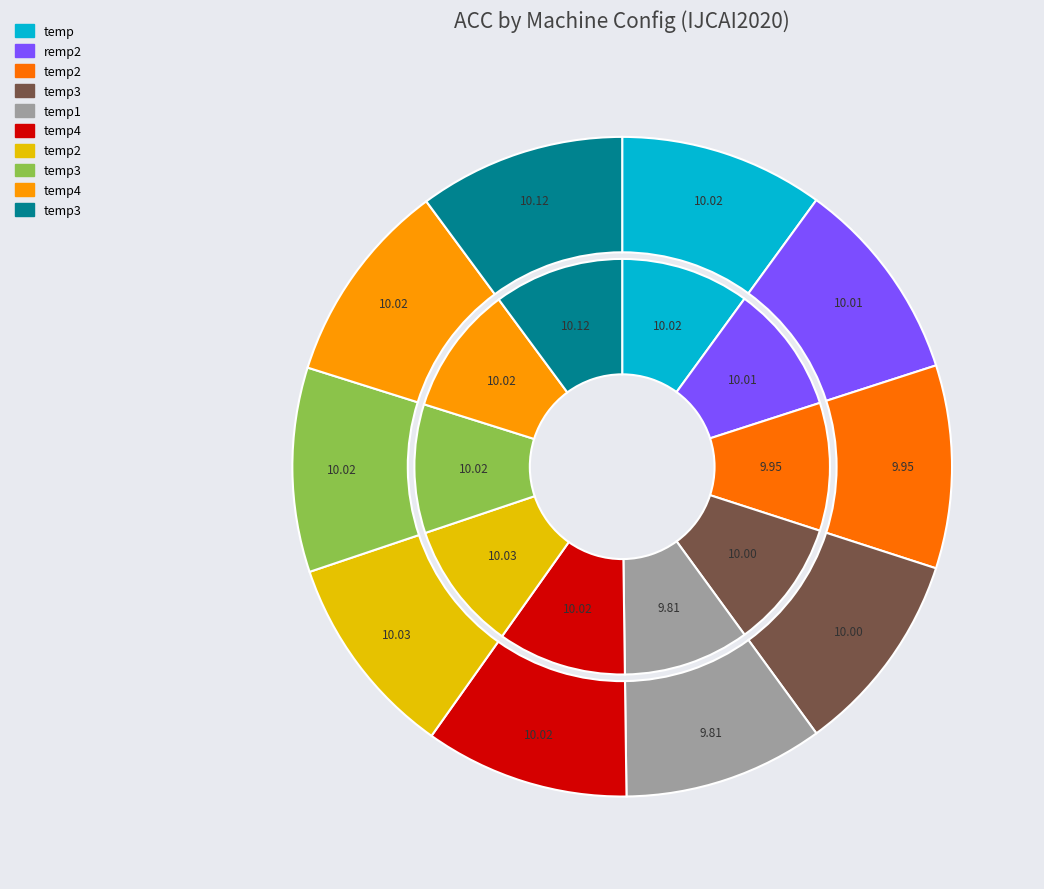

To the nearest percent, what portion does temp1 represent?

10%